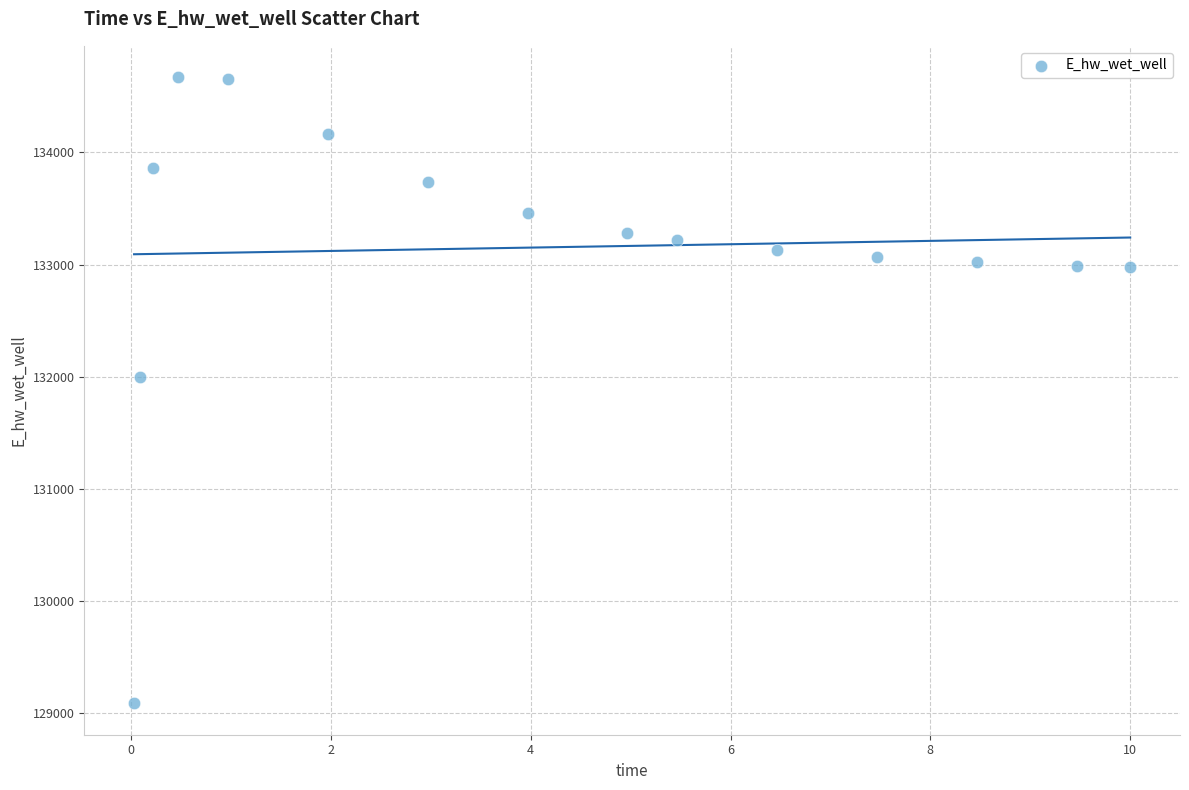

What Y value in the scatter plot is closest to 131879?

132000.5